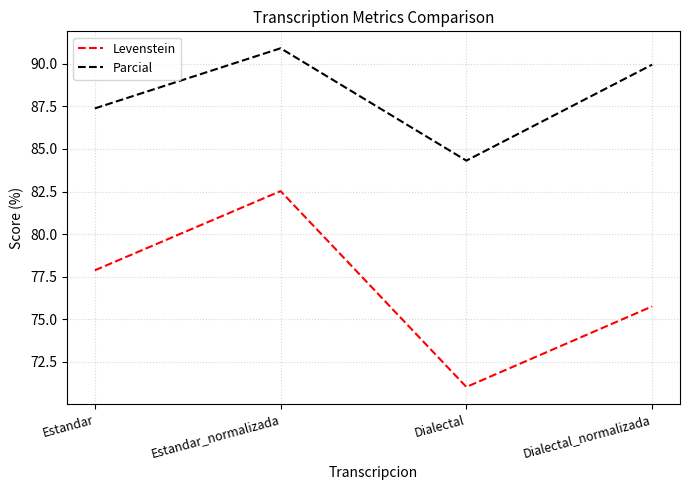

Between Estandar and Dialectal, which series saw the biggest shift?

Levenstein